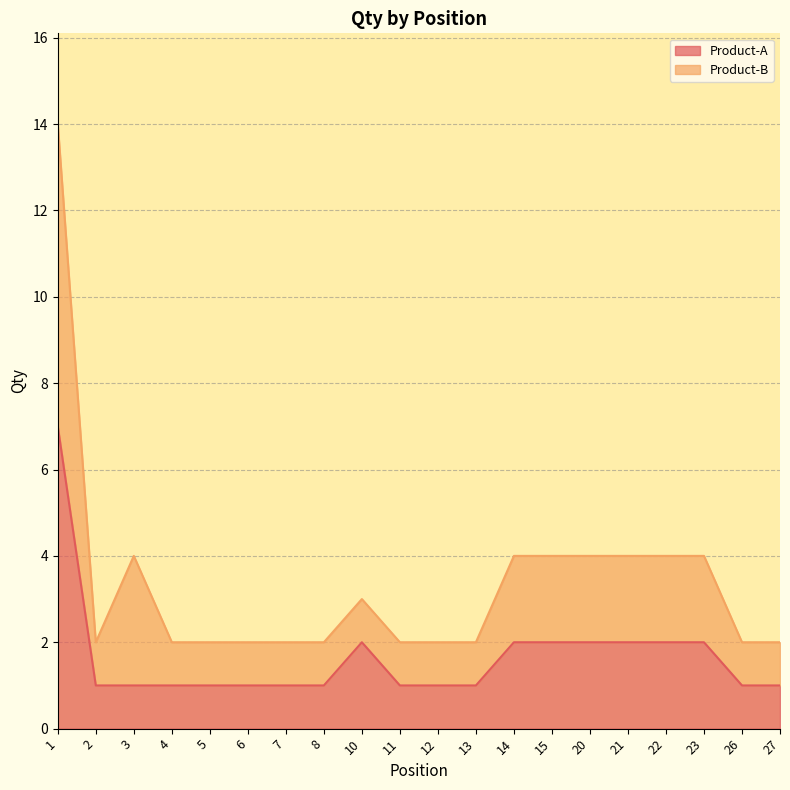

How many lines are shown in the chart?

2